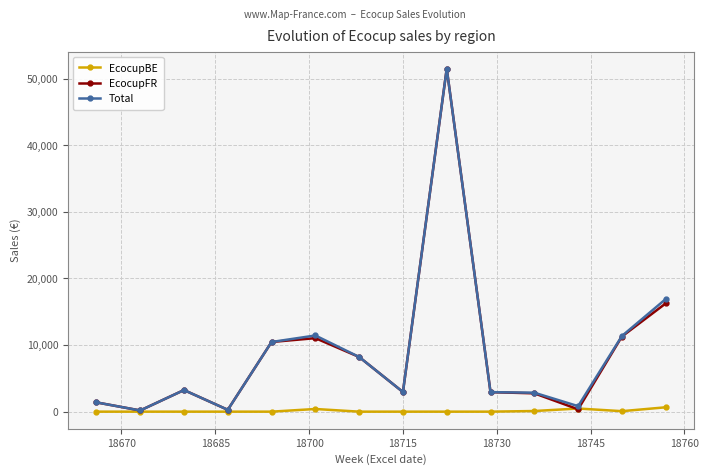

True or false: EcocupBE has more than 0 points higher than both neighbors.

True